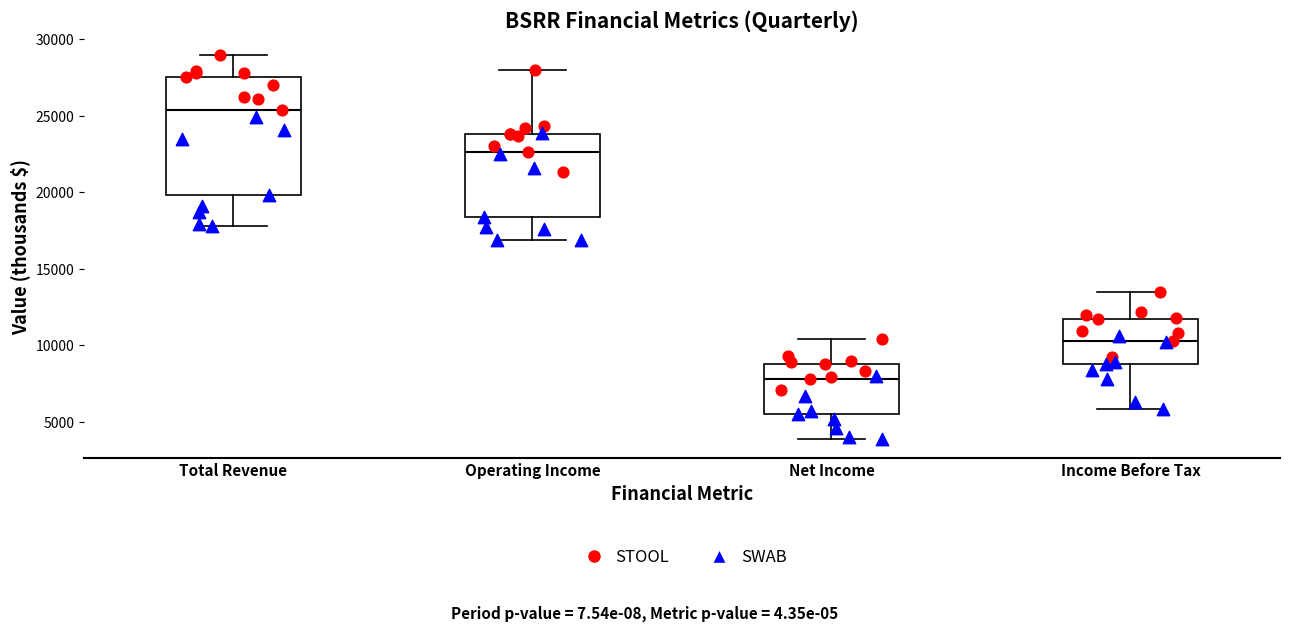

Reading left to right, transcribe this box plot: for each box, give where its median line is, the range the box spans, and where its two whiskers end, as read against the y-axis. The values are not printed on the chart, so give them approximately, as read against the axis.

Total Revenue: median 25500, box 20000 to 27500, whiskers 18000 to 29000
Operating Income: median 22500, box 18500 to 24000, whiskers 17000 to 28000
Net Income: median 8000, box 5500 to 9000, whiskers 4000 to 10500
Income Before Tax: median 10500, box 9000 to 11500, whiskers 6000 to 13500